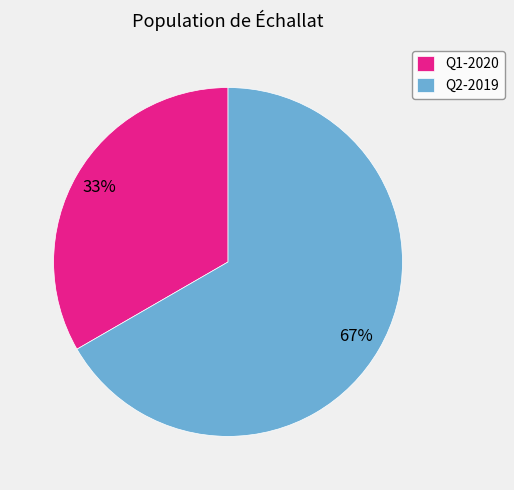

True or false: Q2-2019 accounts for 67% of the total.

True